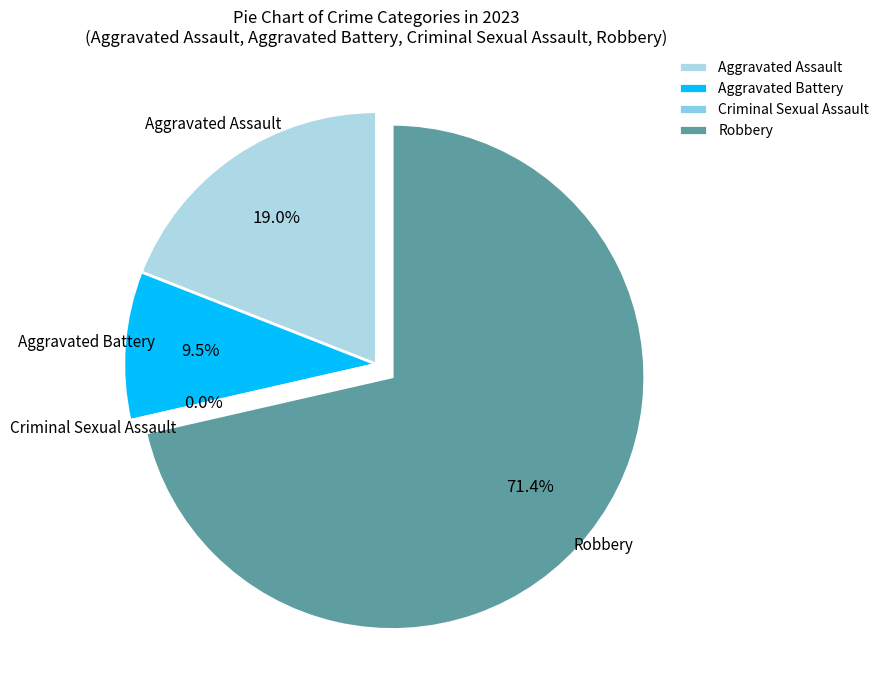

Which category has the biggest portion of the pie?

Robbery